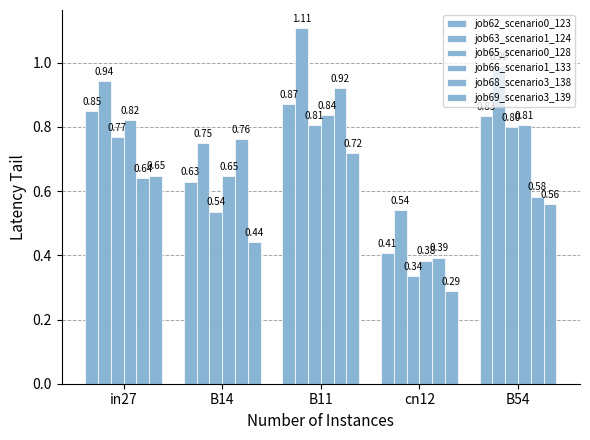

What is the difference between the job62_scenario0_123 values at in27 and cn12?

0.4